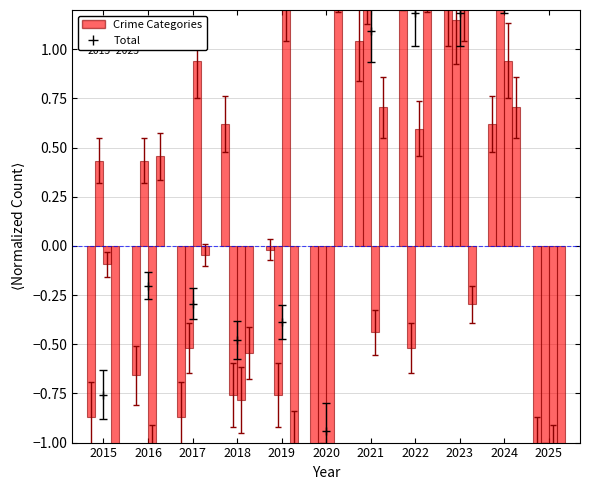

Rank the categories by value from highest to lowest.

2022, 2023, 2021, 2018, 2024, 2019, 2016, 2015, 2017, 2025, 2020